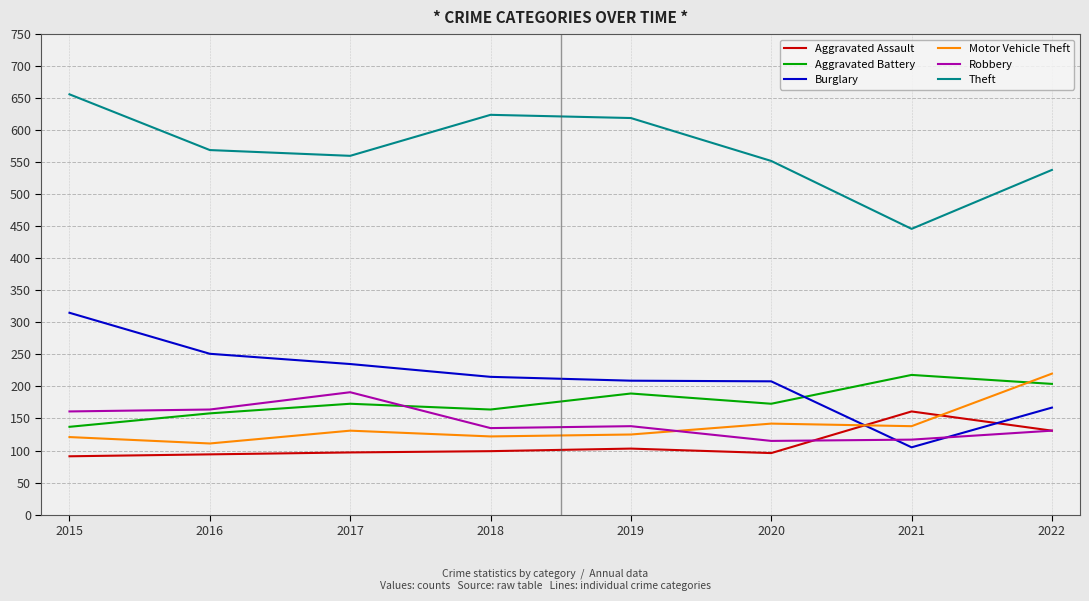

What is the difference between the highest and lowest values at 2017?

463